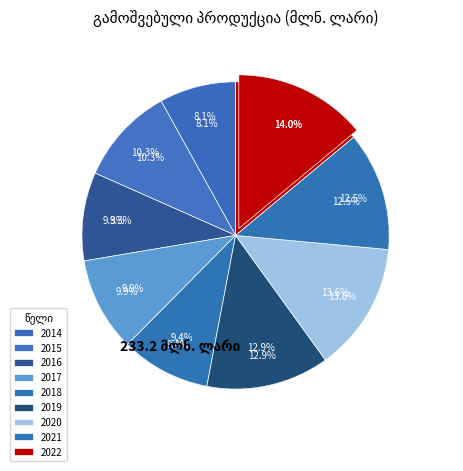

Which category has the biggest portion of the pie?

2022